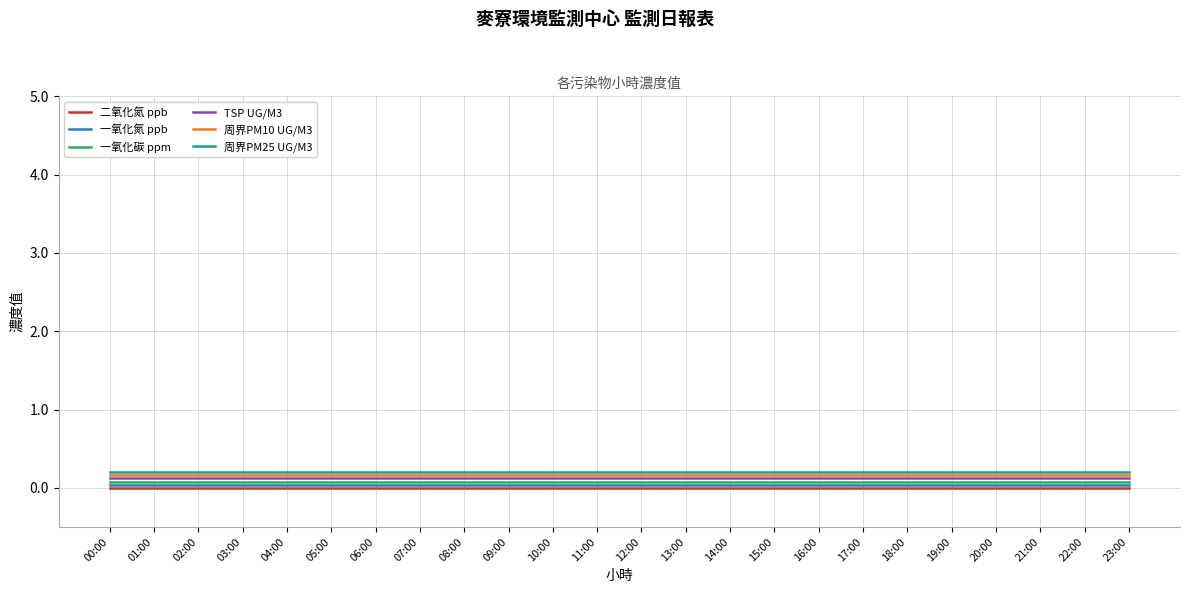

The 一氧化碳 ppm series shows 0.1 at 18:00. True or false?

True